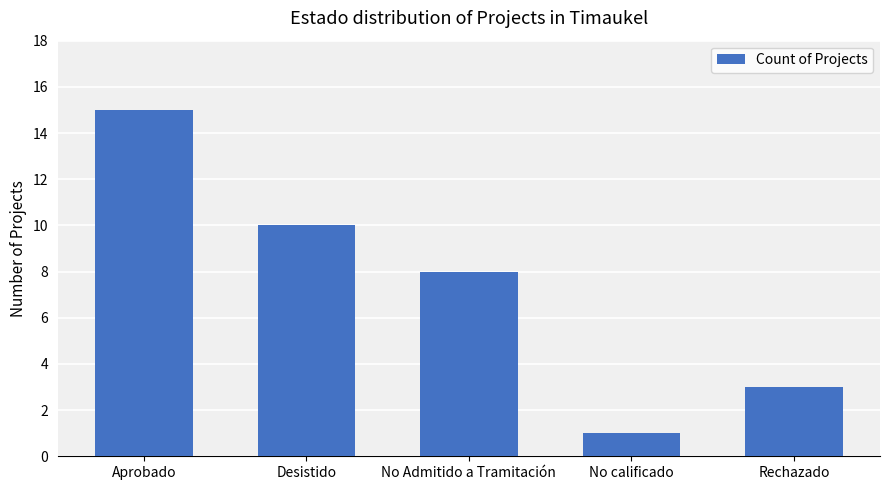

How many series are shown in this chart?

1